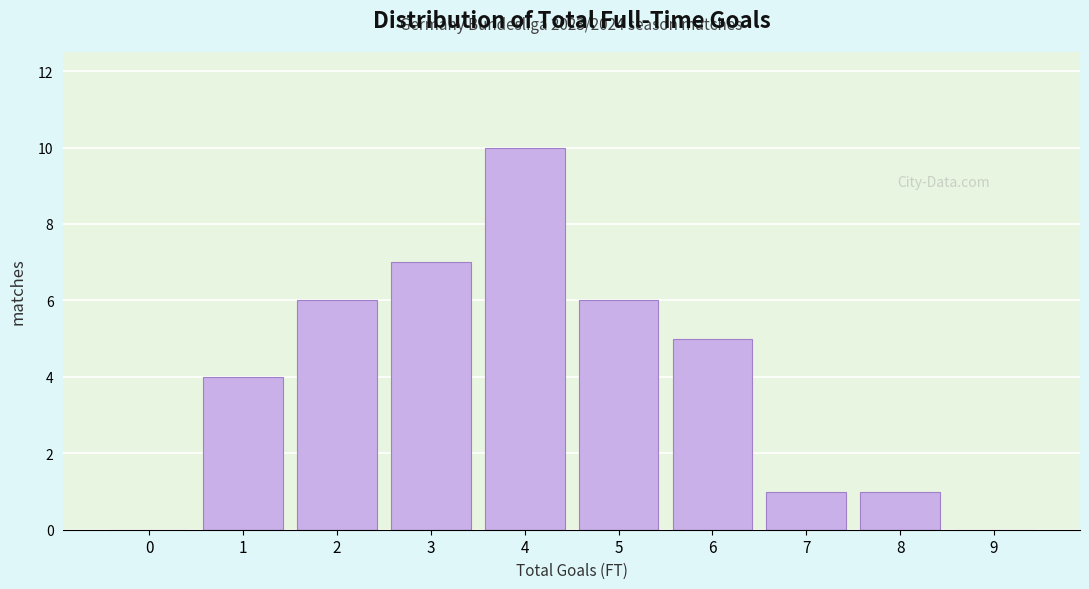

Reading left to right, transcribe all the data shown in this chart.

0=0	1=4	2=6	3=7	4=10	5=6	6=5	7=1	8=1	9=0